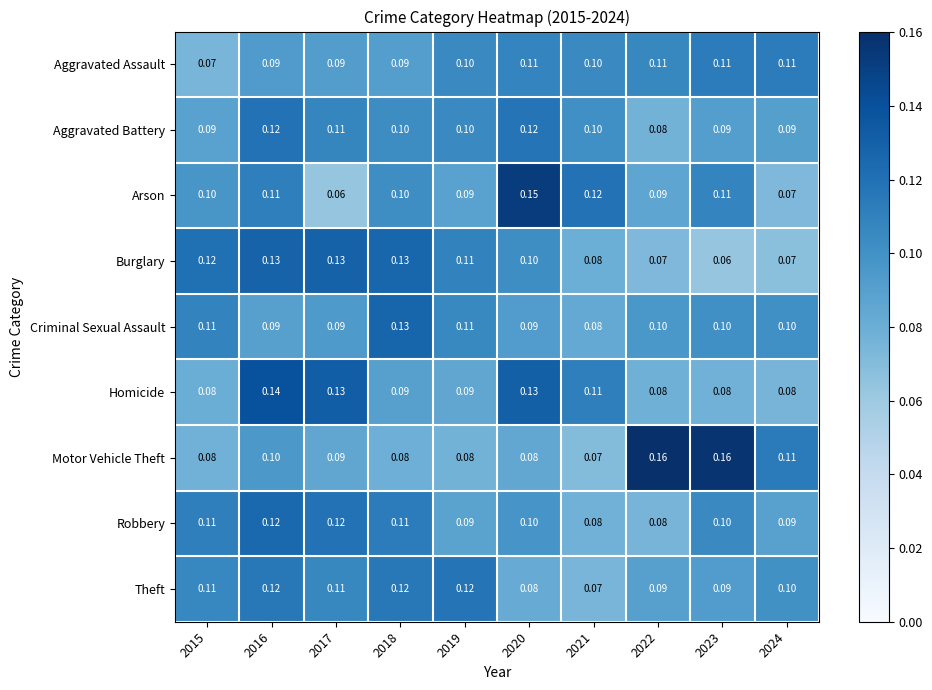

Which series changed the most between 2016 and 2017?

Arson